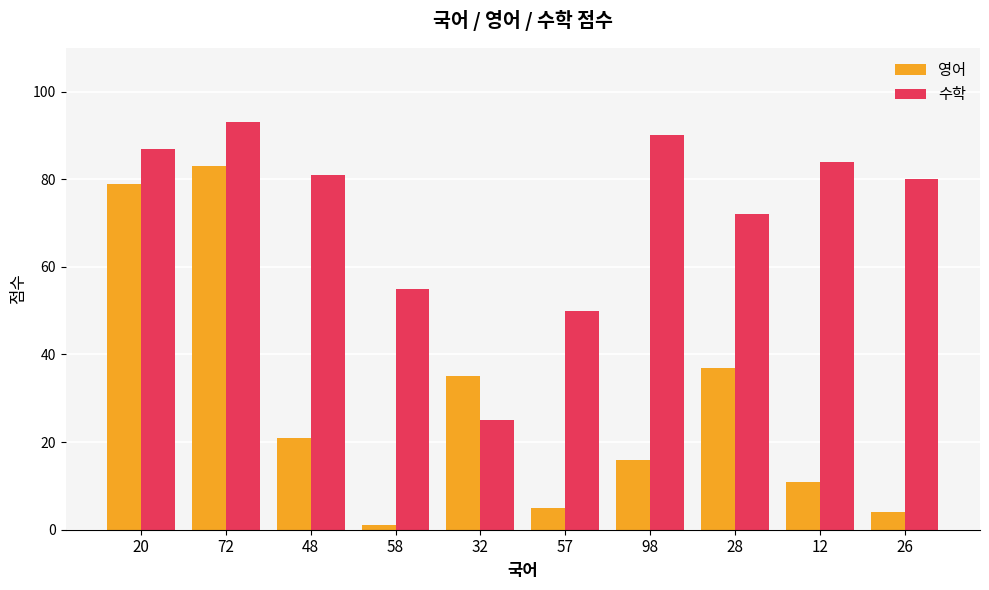

Is it true that 영어 equals 1 at 58?

True